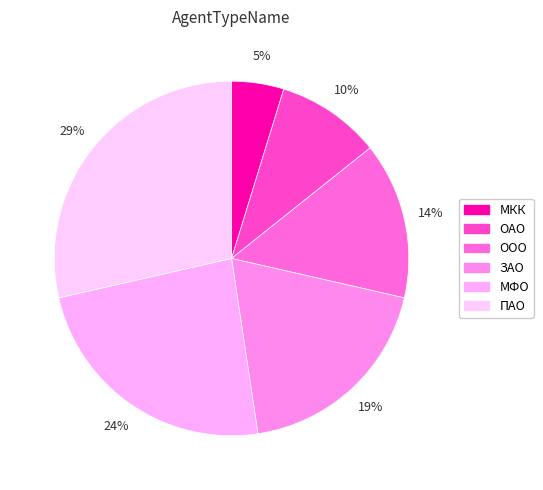

The ЗАО slice represents 33% of the pie. True or false?

False